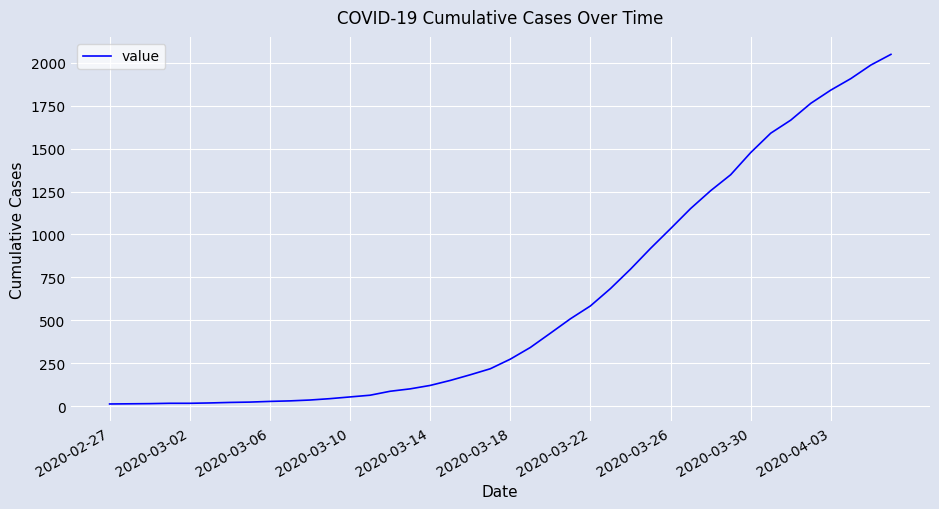

What is the greatest value displayed?

2049